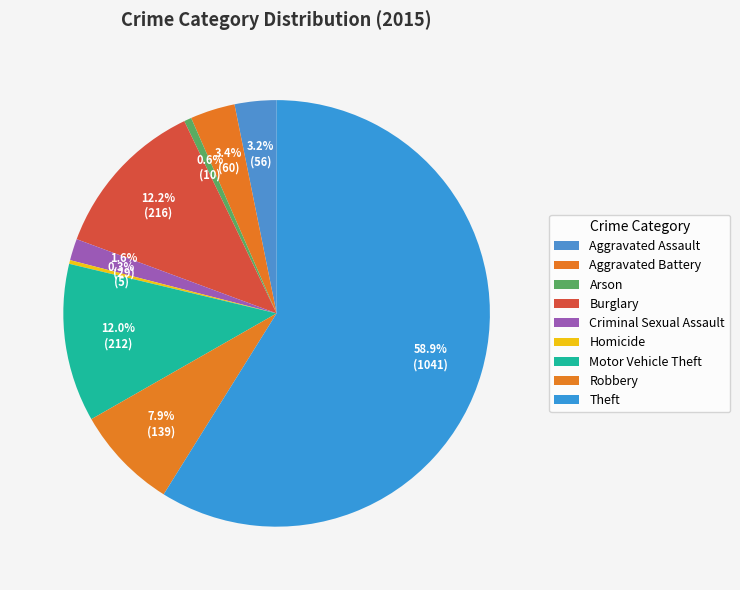

Is it true that Burglary is 12% of the pie?

True